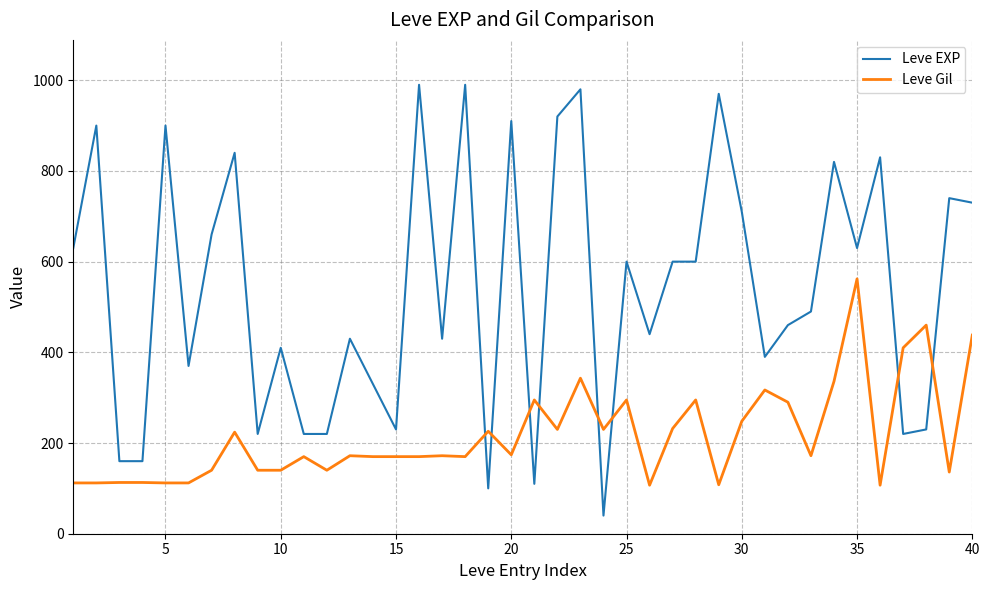

What is the minimum value for Leve EXP?

40